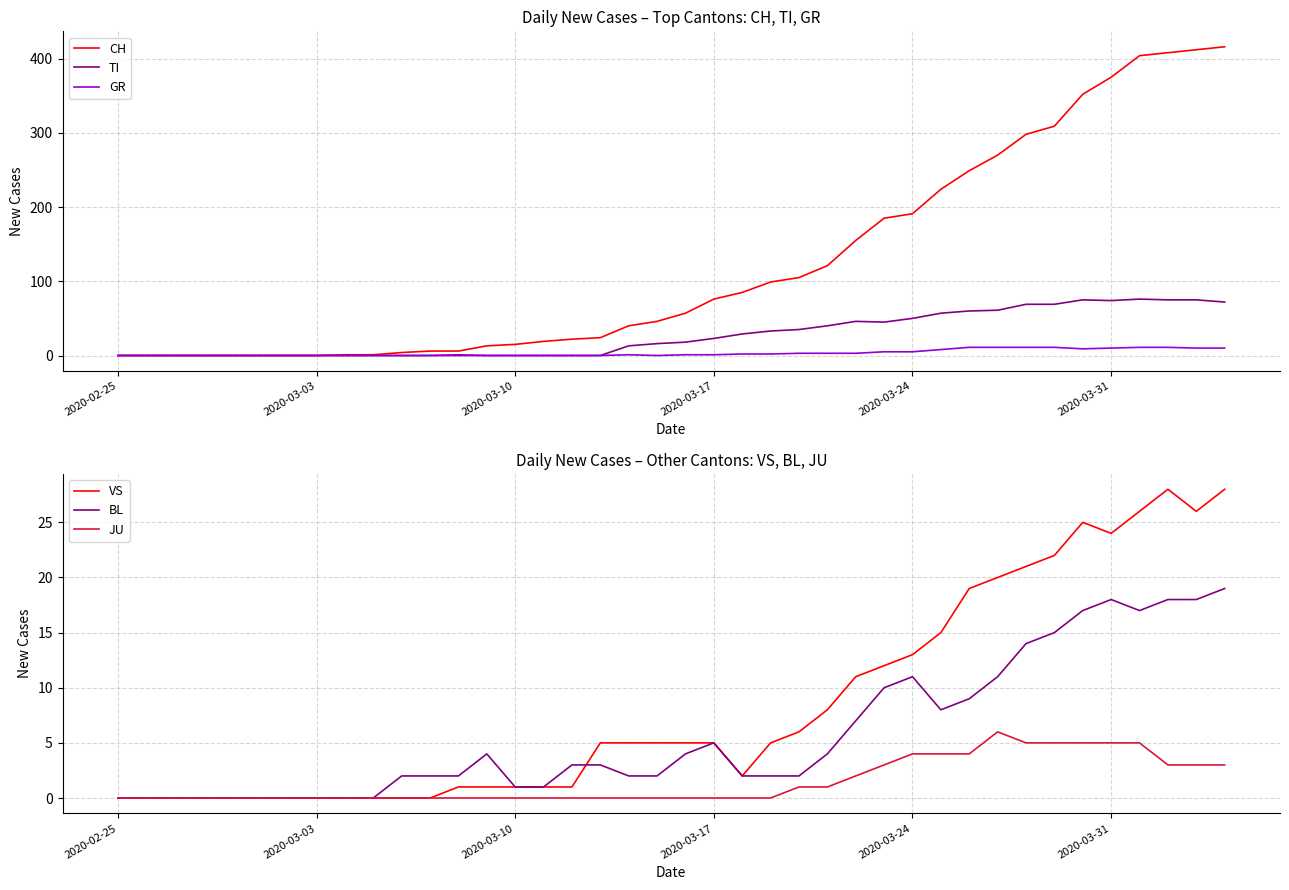

In BL, how many points are lower than both neighbors (excluding endpoints)?

2